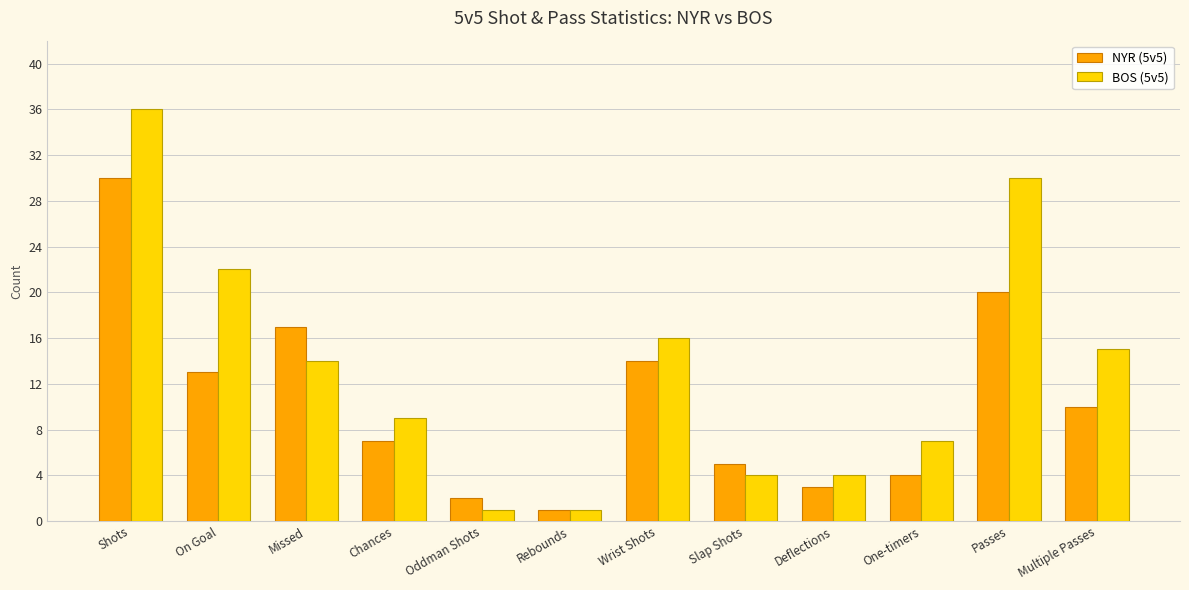

How many data points in NYR (5v5) are less than 10?

6